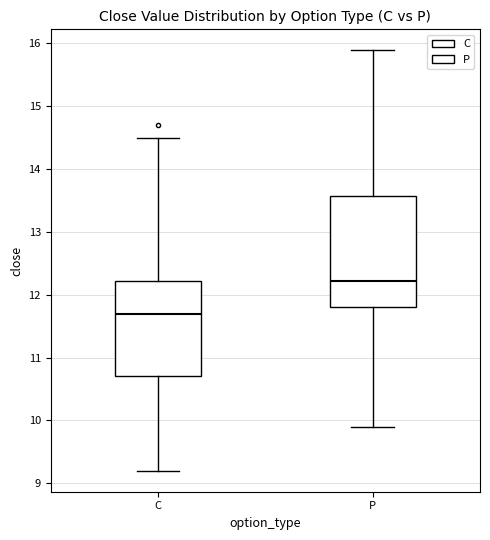

Which box has the lowest median line?

C